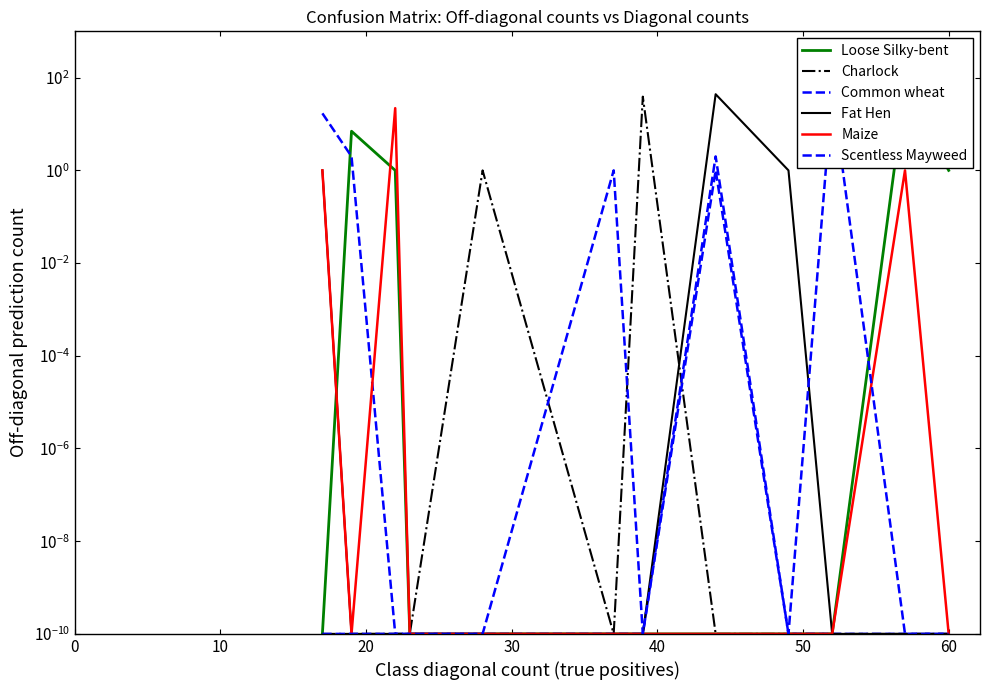

What is the average value of the Fat Hen series?

3.8